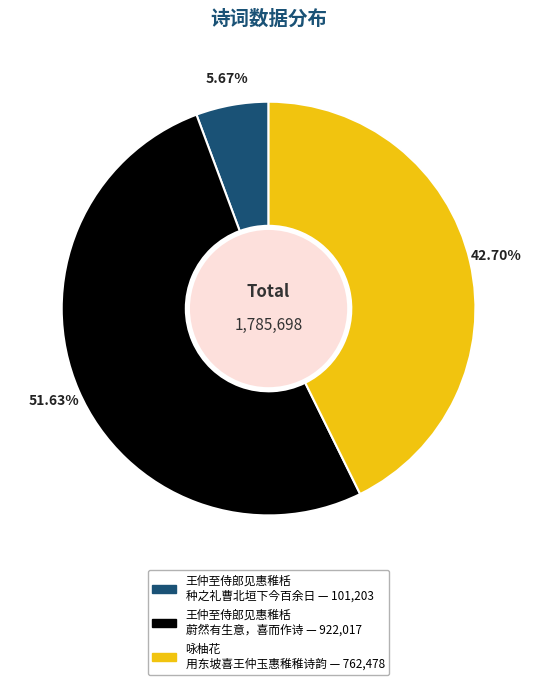

Is there any slice that represents more than half of the pie?

Yes